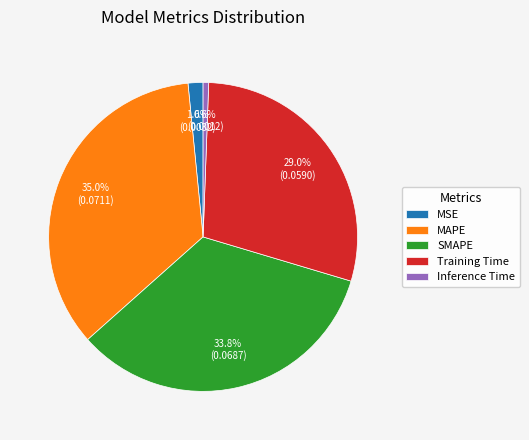

Rank the categories by value from lowest to highest.

Inference Time, MSE, Training Time, SMAPE, MAPE